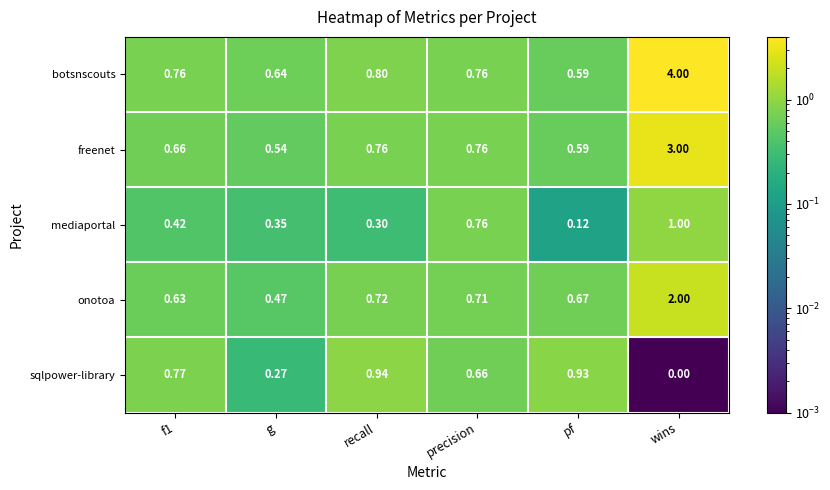

At which category is the sum across all series the highest?

wins